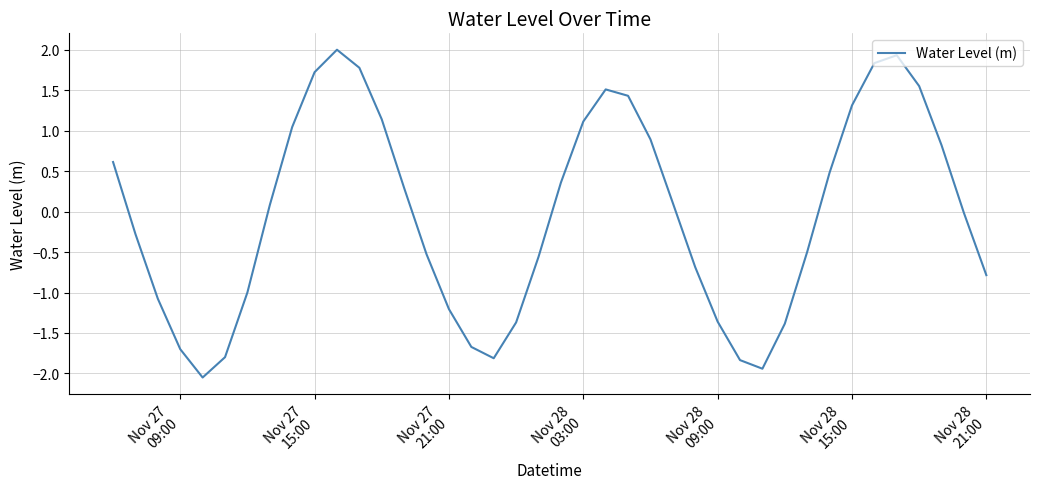

What is the maximum value shown in the chart?

2.0